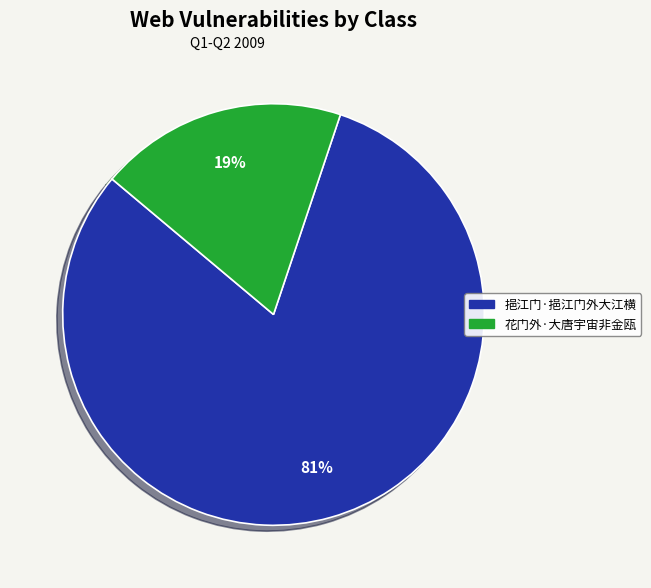

Combined, do 挹江门·挹江门外大江横 and 花门外·大唐宇宙非金瓯 account for over 50%?

Yes